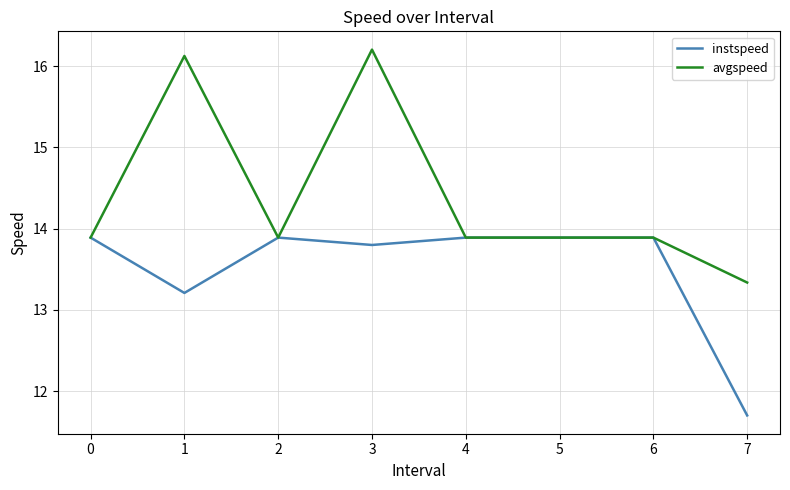

What is the sum of the instspeed values at 4 and 0?

27.8